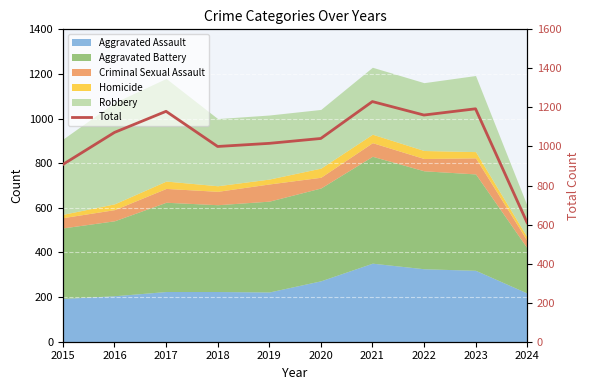

How many points are lower than both their immediate neighbors (excluding endpoints)?

2